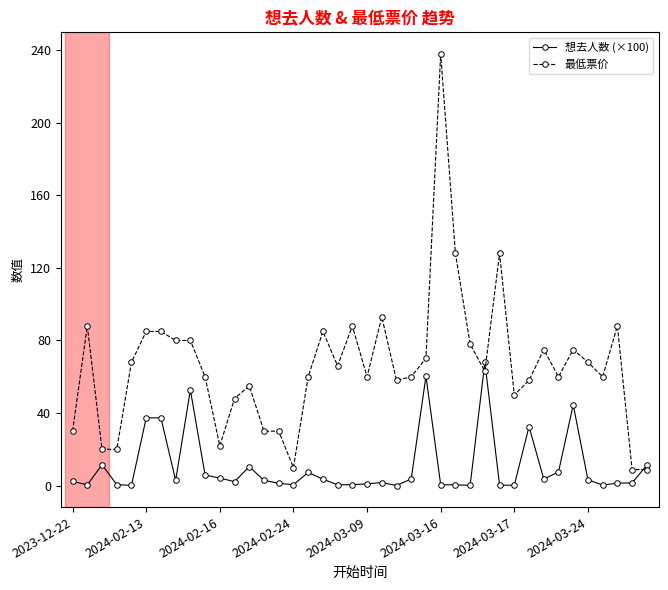

List the series in order of their overall mean, lowest first.

想去人数 (×100), 最低票价